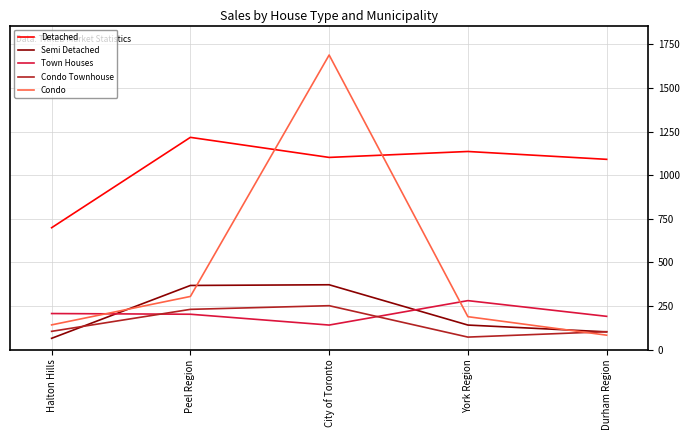

Which series has the largest total across all categories?

Detached